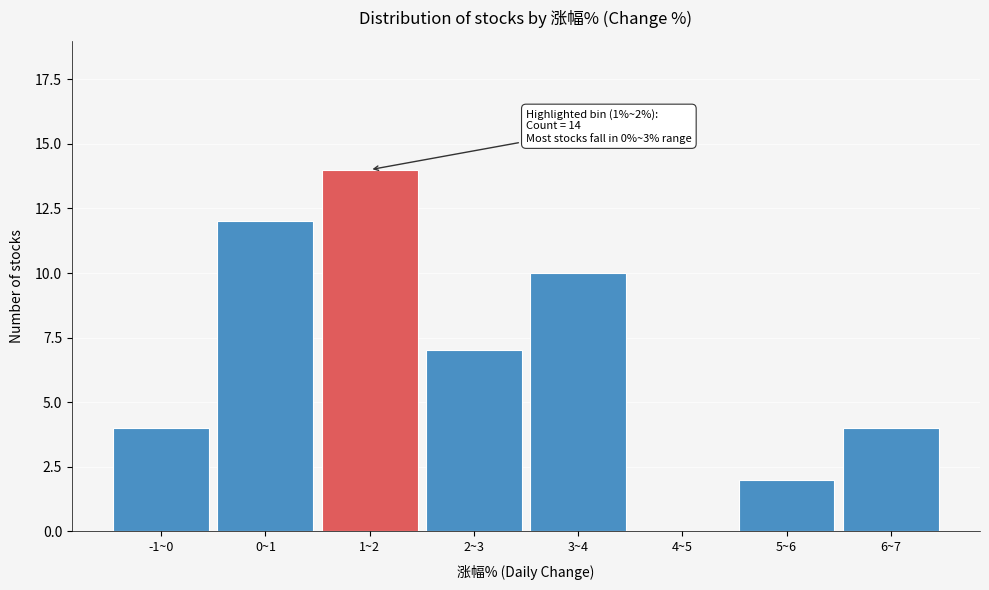

Reading left to right, transcribe all the data shown in this chart.

-1~0=4	0~1=12	1~2=14	2~3=7	3~4=10	4~5=0	5~6=2	6~7=4